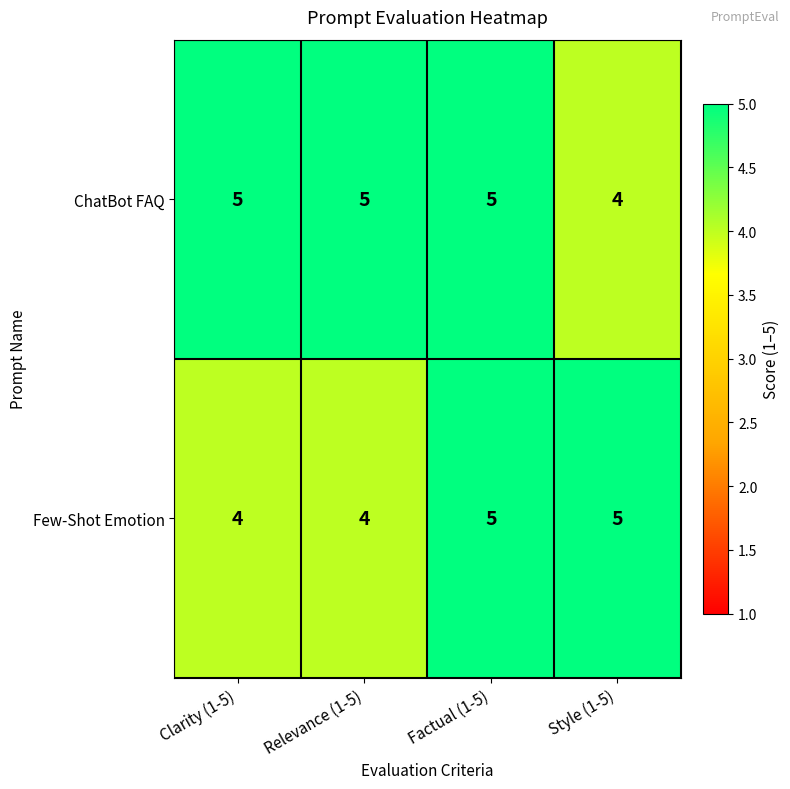

Which series has the largest total across all categories?

ChatBot FAQ